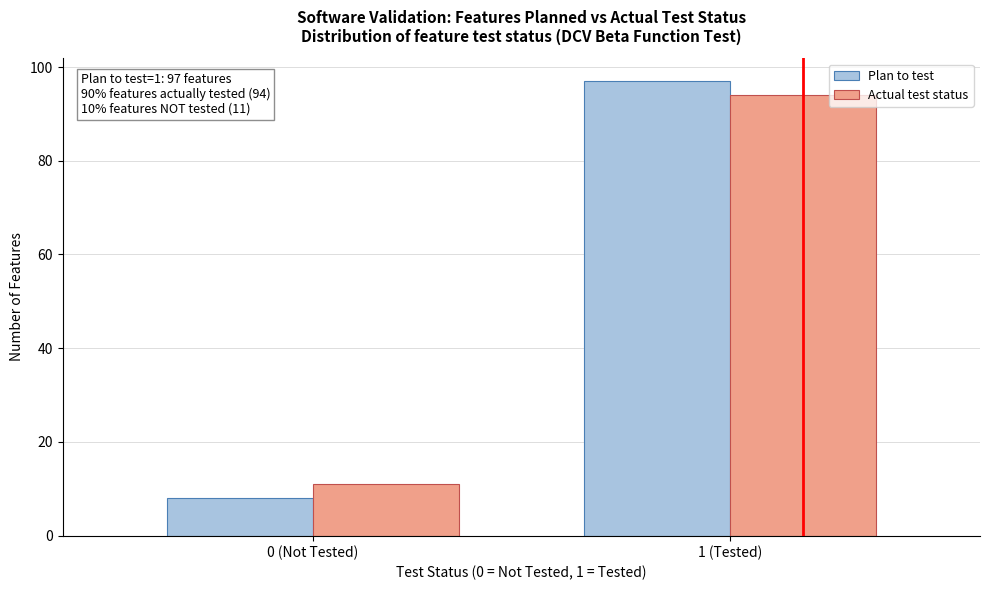

Reading left to right, list all the values displayed in this chart.

Plan to test: 0 (Not Tested)=8	1 (Tested)=97
Actual test status: 0 (Not Tested)=11	1 (Tested)=94